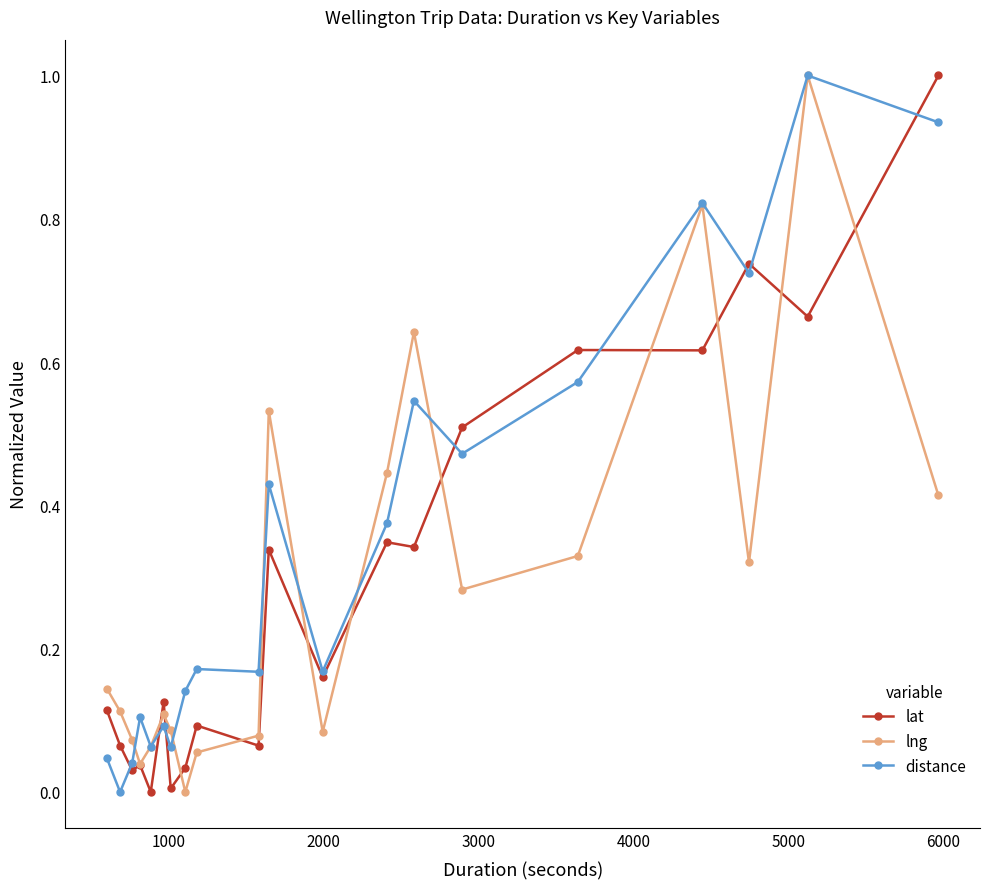

Which series has the largest total across all categories?

distance